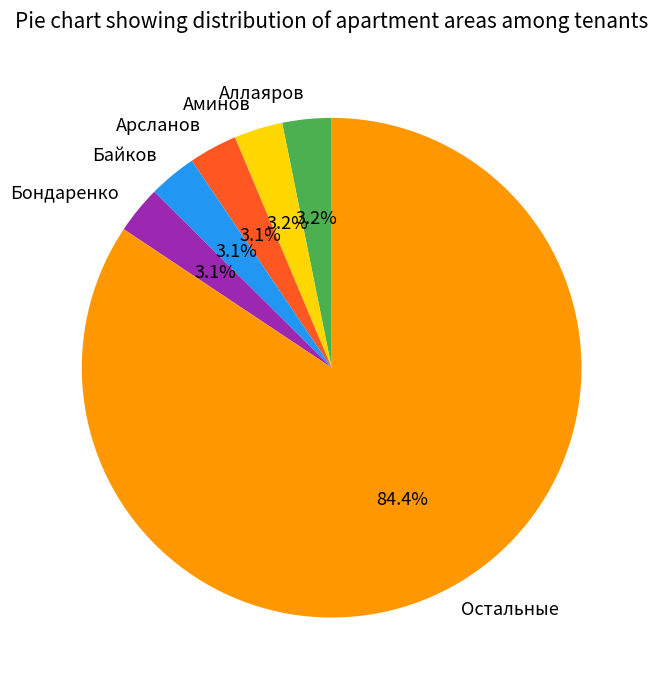

What percentage do Остальные and Аминов together represent?

87.5%